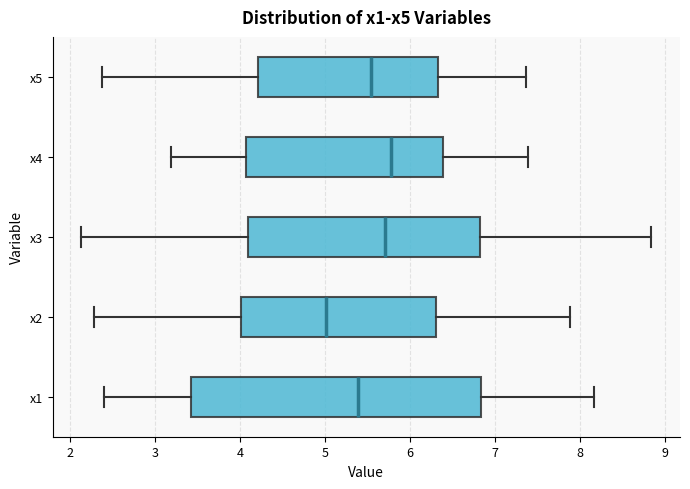

Where is the right edge of the box for x1 on the x-axis? The values are not printed on the chart, so give them approximately, as read against the axis.

6.8